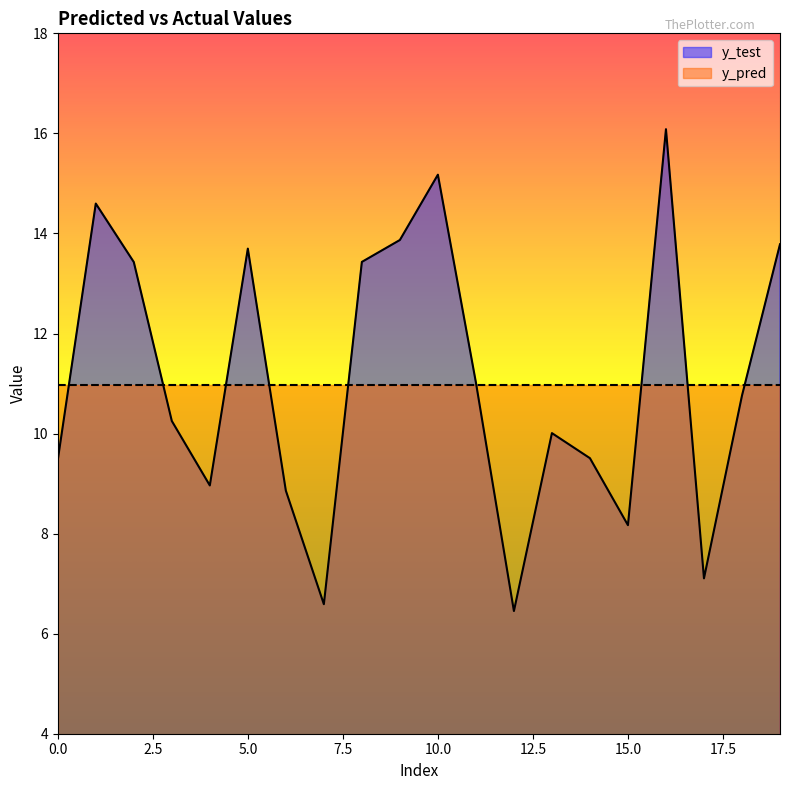

Where does the data first go above 10?

1